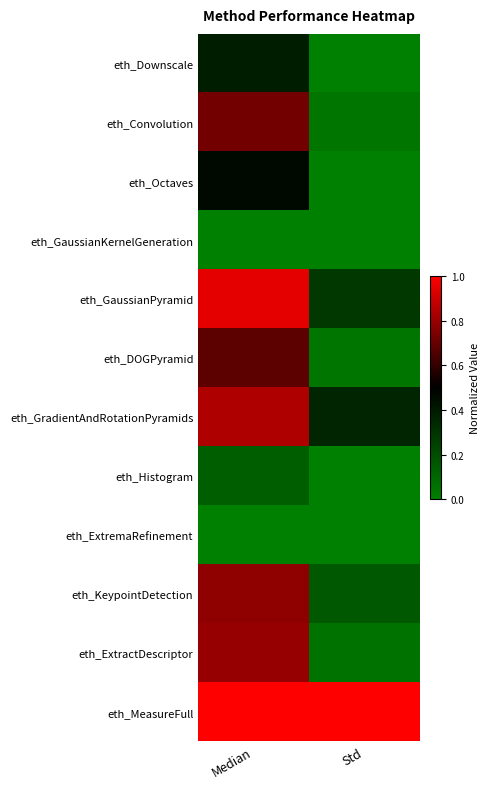

How many data points does each series have?

2